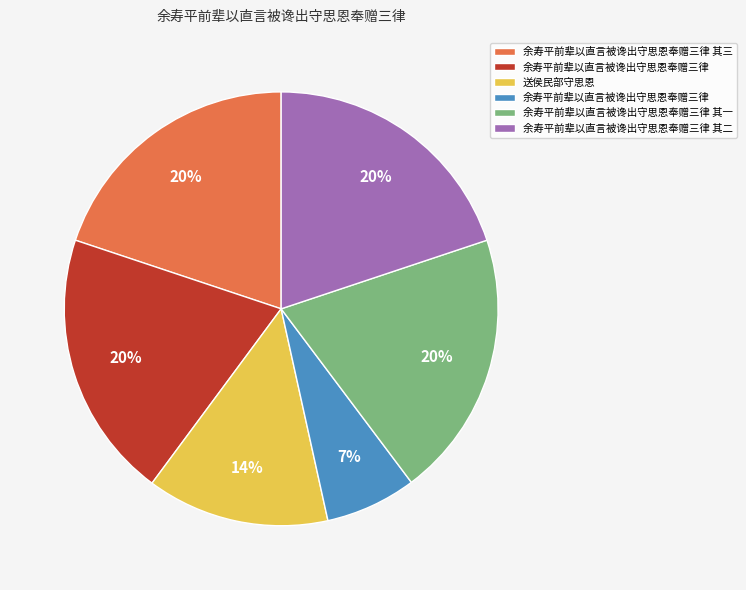

Is there a majority slice in this chart?

No